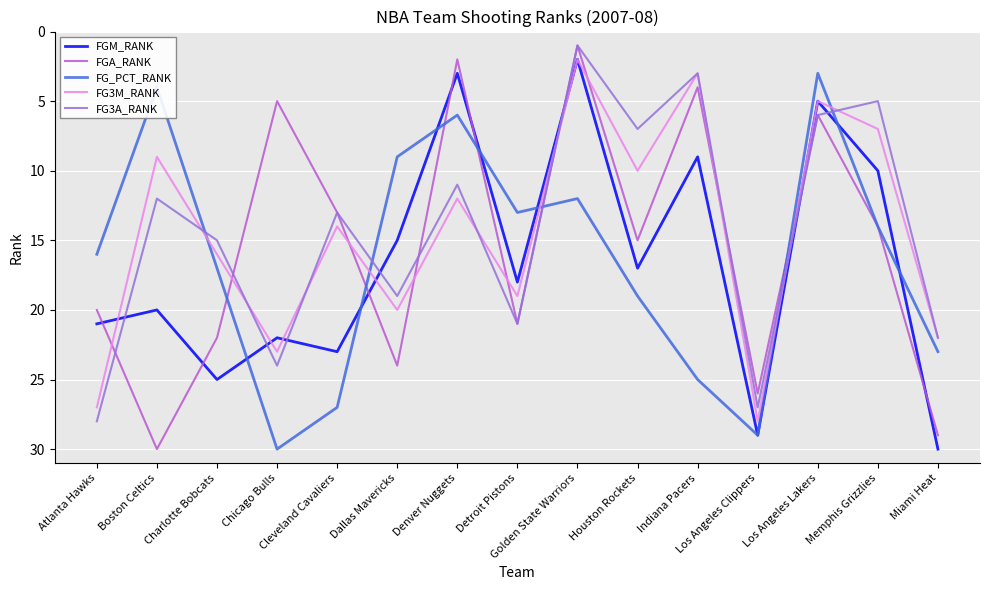

The FGM_RANK series shows 25 at Detroit Pistons. True or false?

False